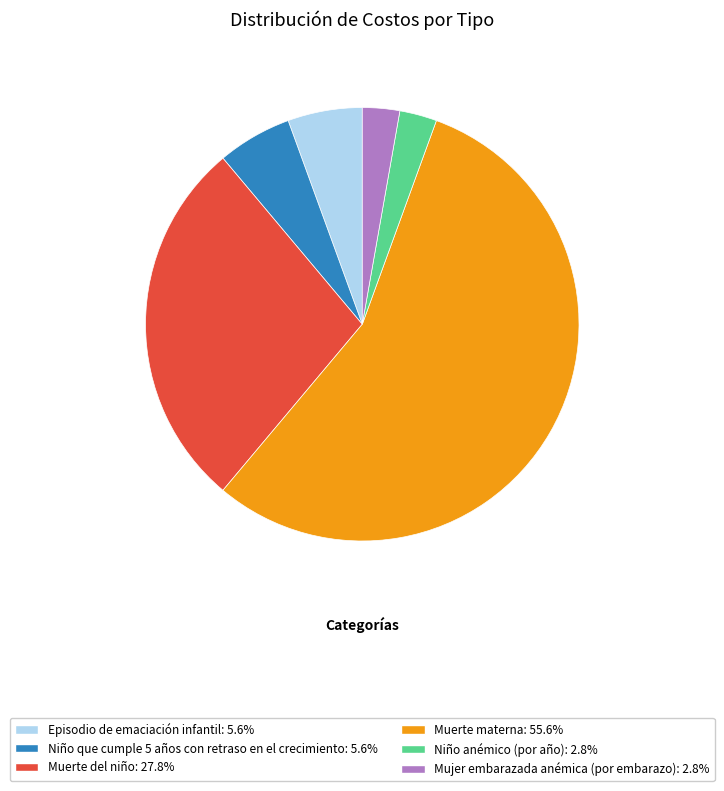

Between Niño que cumple 5 años con retraso en el crecimiento and Mujer embarazada anémica (por embarazo), which is larger?

Niño que cumple 5 años con retraso en el crecimiento